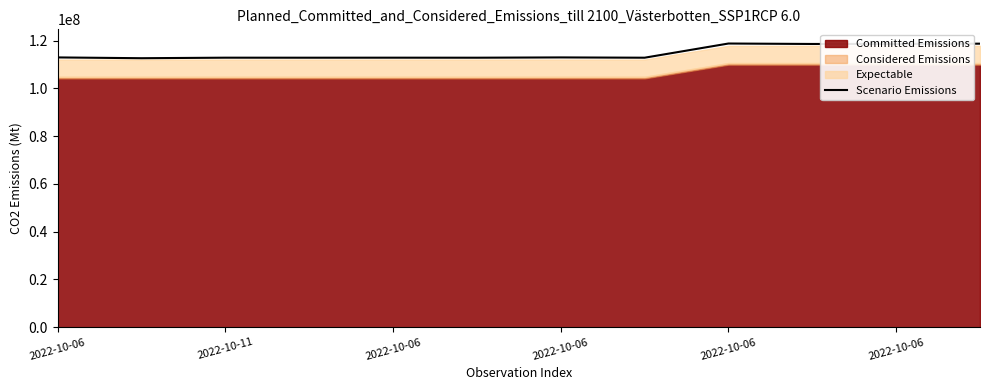

What is the sum of all values?

1377161542